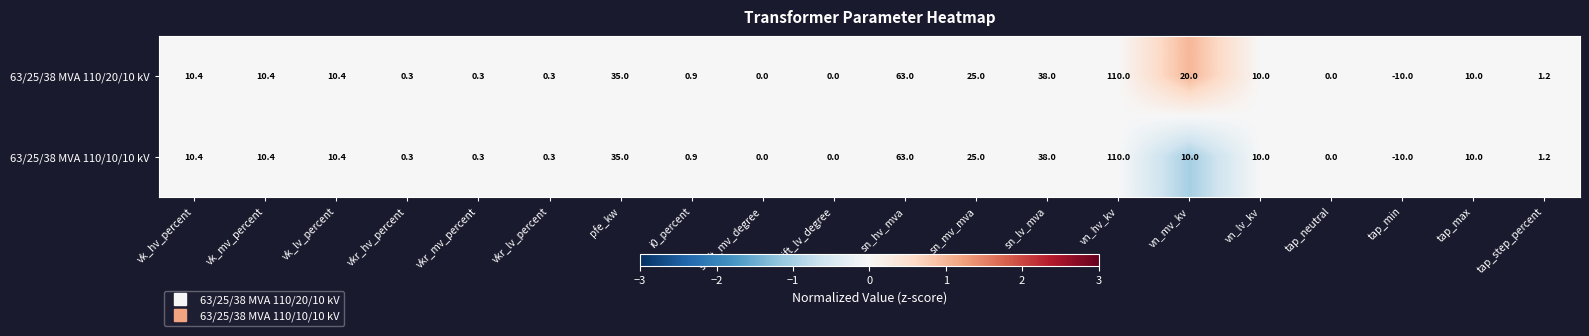

Where is 63/25/38 MVA 110/10/10 kV nearest to the value 50?

sn_lv_mva